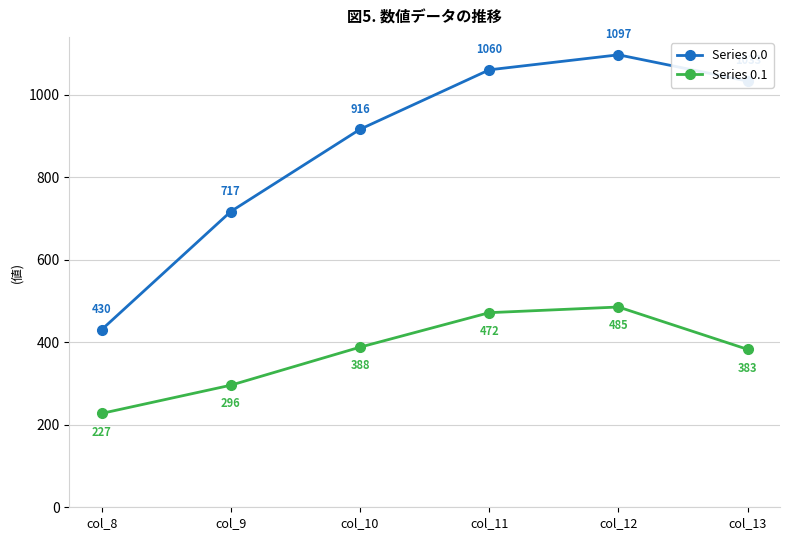

True or false: Series 0.1 has a value of 382.7 at col_13.

True